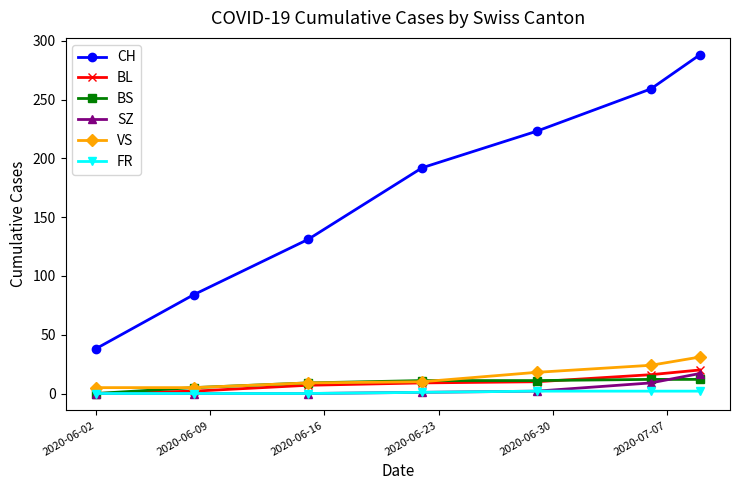

True or false: CH and BS cross at least once.

False